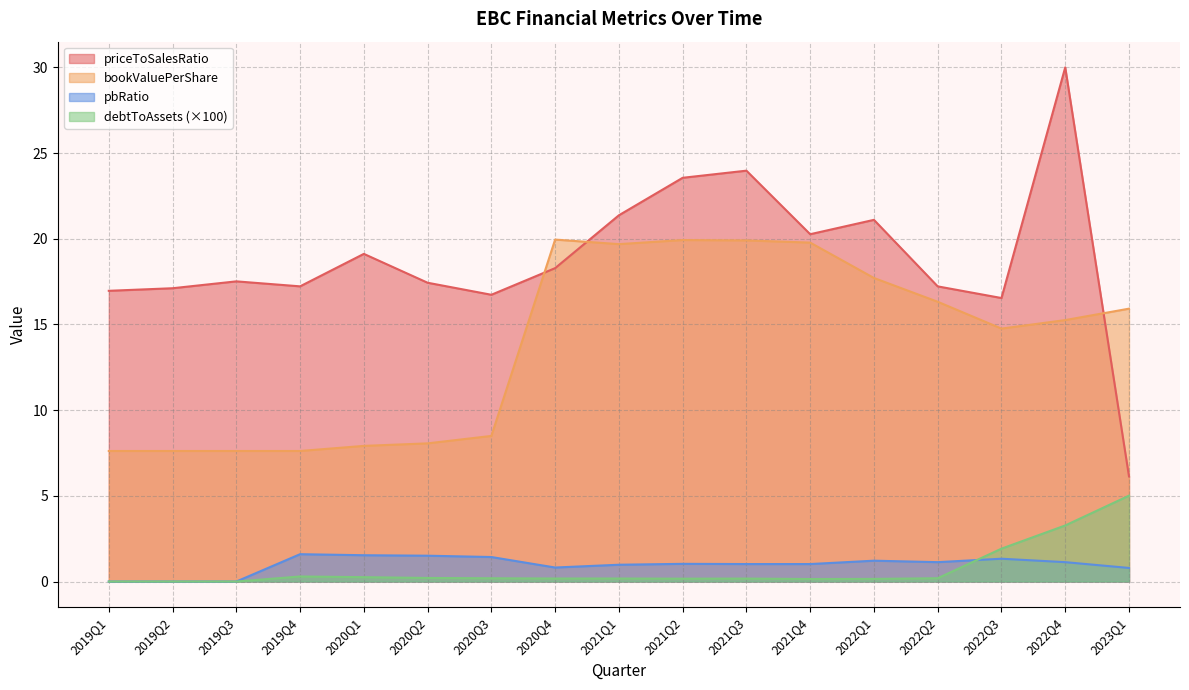

Rank the series by their maximum value, from lowest to highest.

pbRatio, debtToAssets (×100), bookValuePerShare, priceToSalesRatio